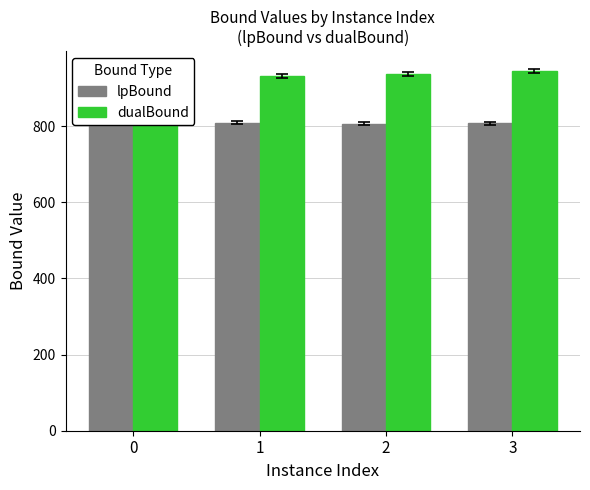

At which label does dualBound first exceed 936?

2